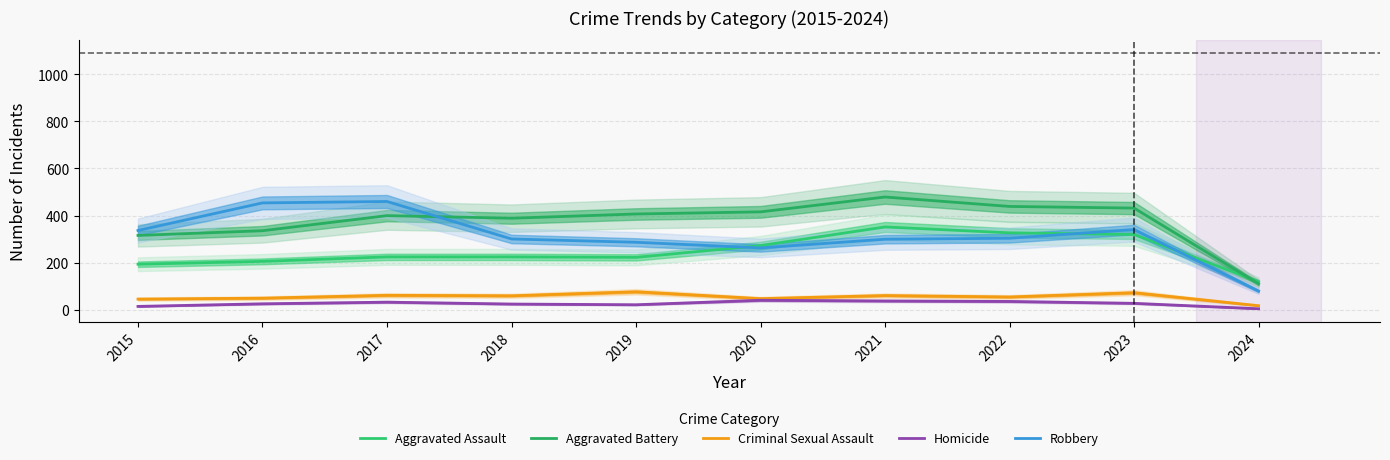

True or false: Aggravated Assault and Homicide intersect in this chart.

False